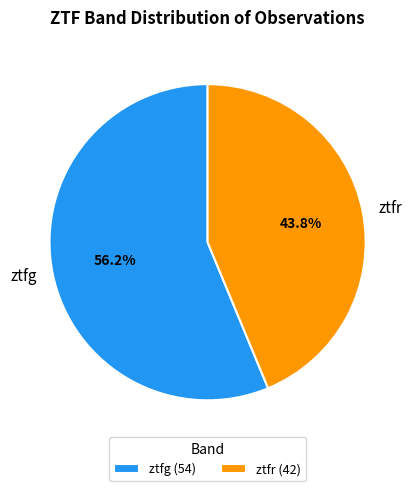

Is there a majority slice in this chart?

Yes